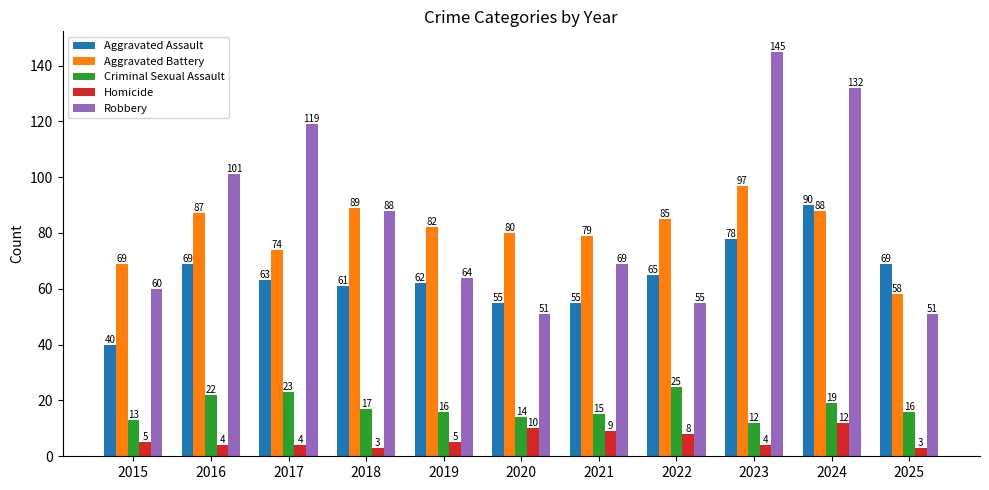

Reading left to right, list all the values displayed in this chart.

Aggravated Assault: 40	69	63	61	62	55	55	65	78	90	69
Aggravated Battery: 69	87	74	89	82	80	79	85	97	88	58
Criminal Sexual Assault: 13	22	23	17	16	14	15	25	12	19	16
Homicide: 5	4	4	3	5	10	9	8	4	12	3
Robbery: 60	101	119	88	64	51	69	55	145	132	51